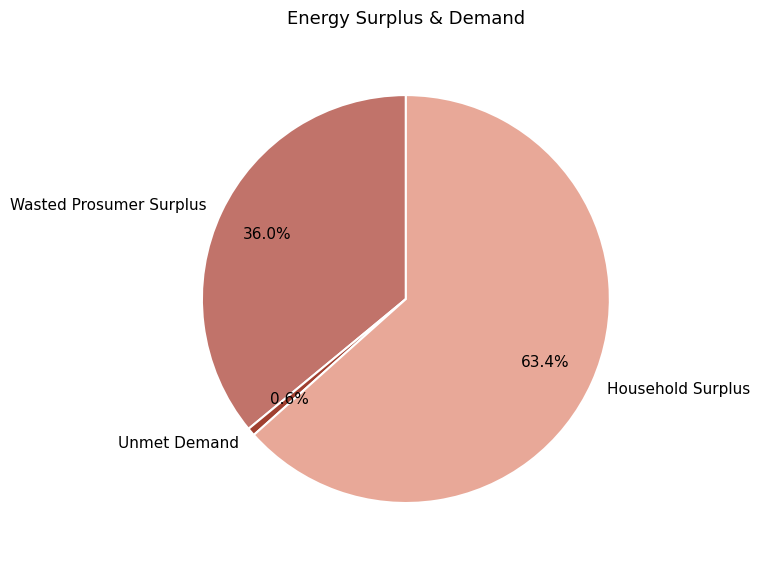

Does Household Surplus represent more than half of the total?

Yes